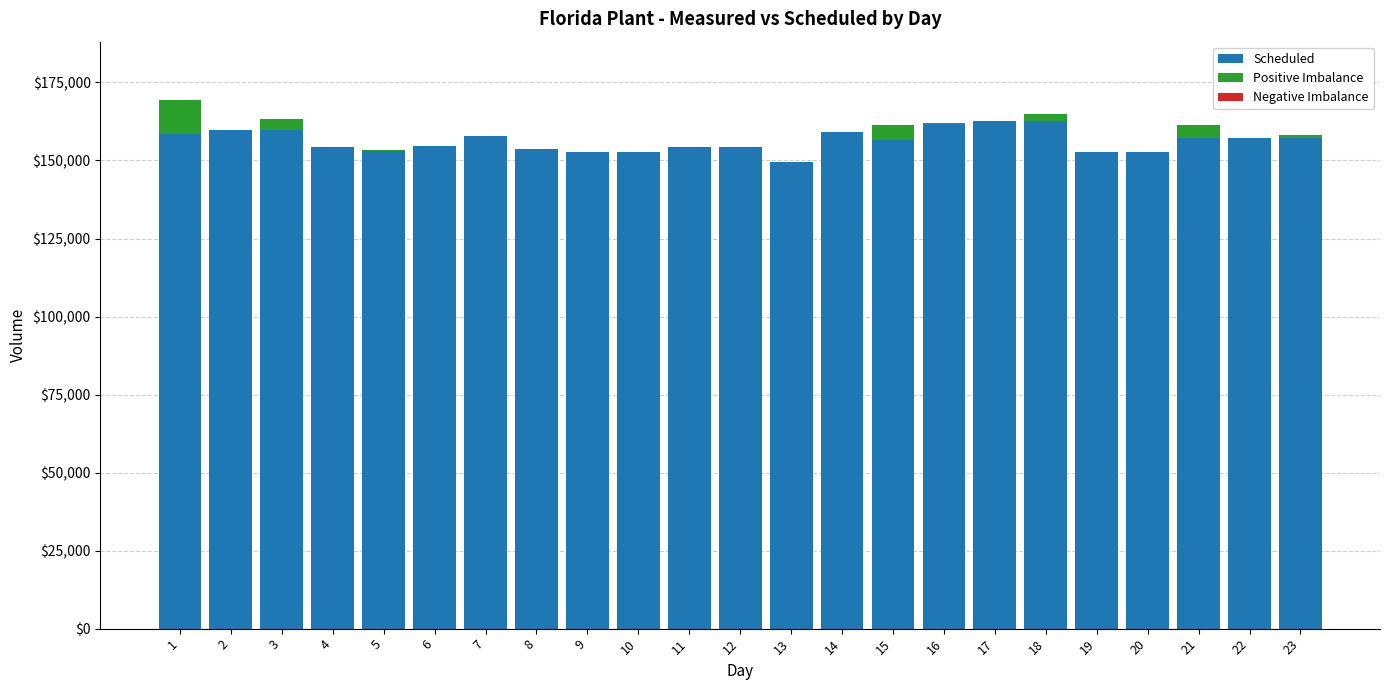

The value of Scheduled at 15 is 261253. True or false?

False